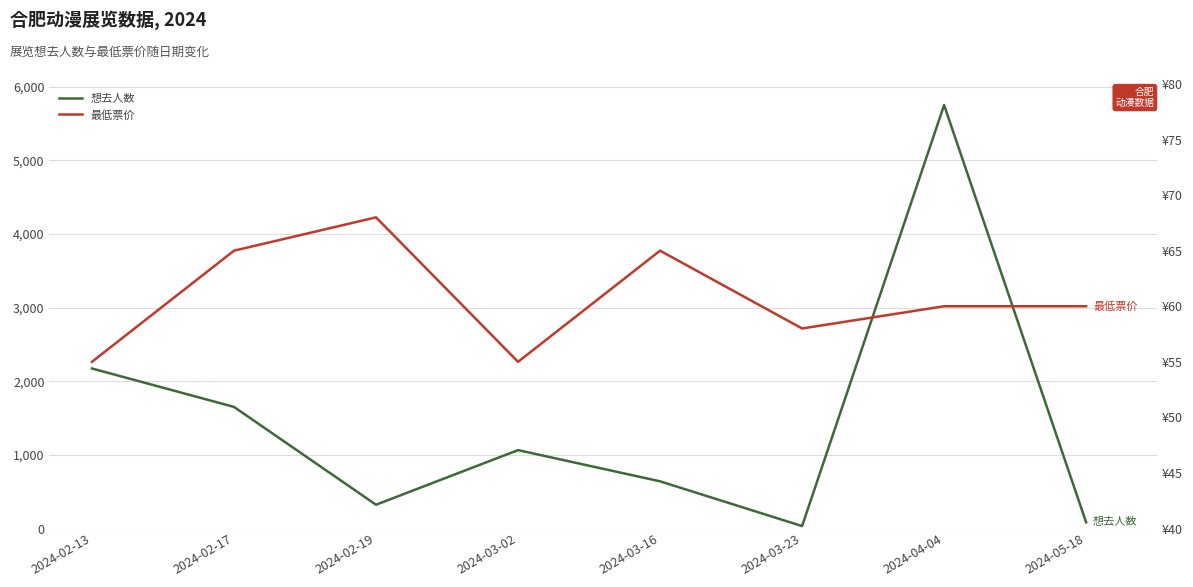

The value of 最低票价 at 2024-02-13 is 35. True or false?

False